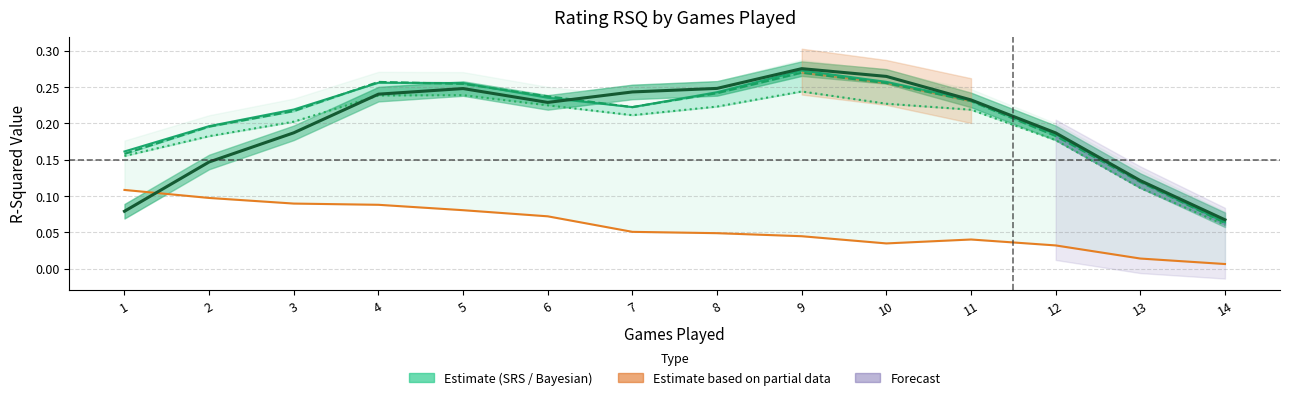

Is it true that srs_rating_normalized_rsq equals 0.2 at 1?

True